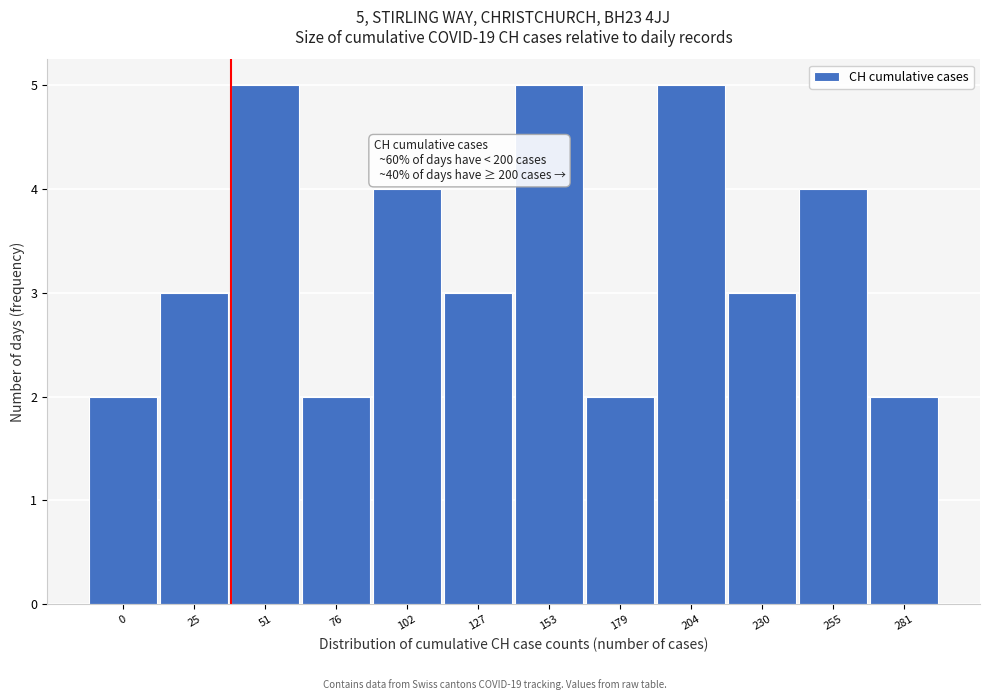

Reading left to right, extract all data points from this chart.

0=2	25=3	51=5	76=2	102=4	127=3	153=5	179=2	204=5	230=3	255=4	281=2